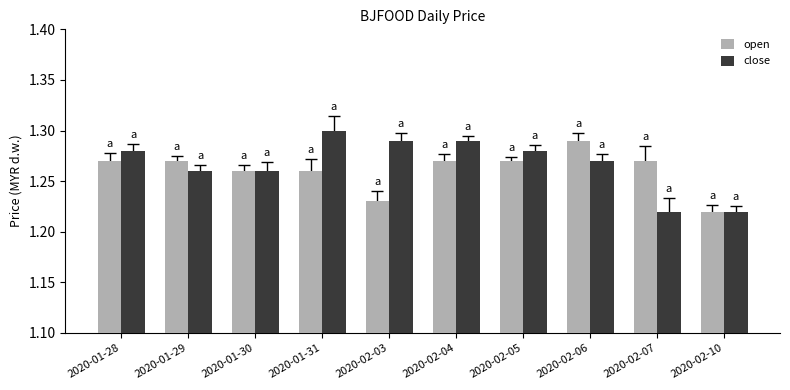

Which label corresponds to the largest value in the chart?

2020-01-31